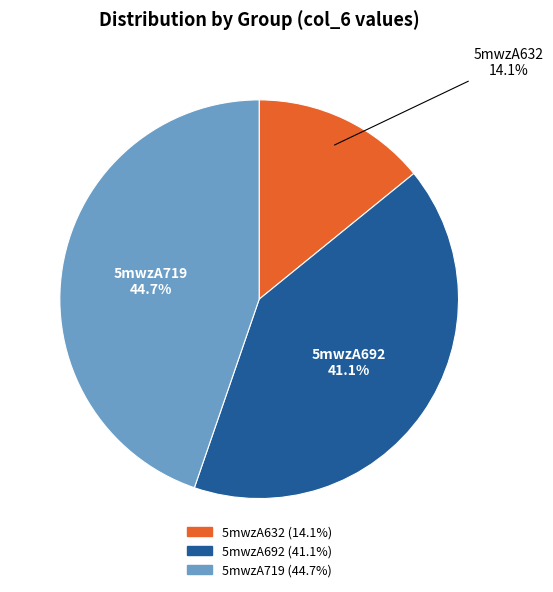

What is the smallest slice in the pie chart?

5mwzA632